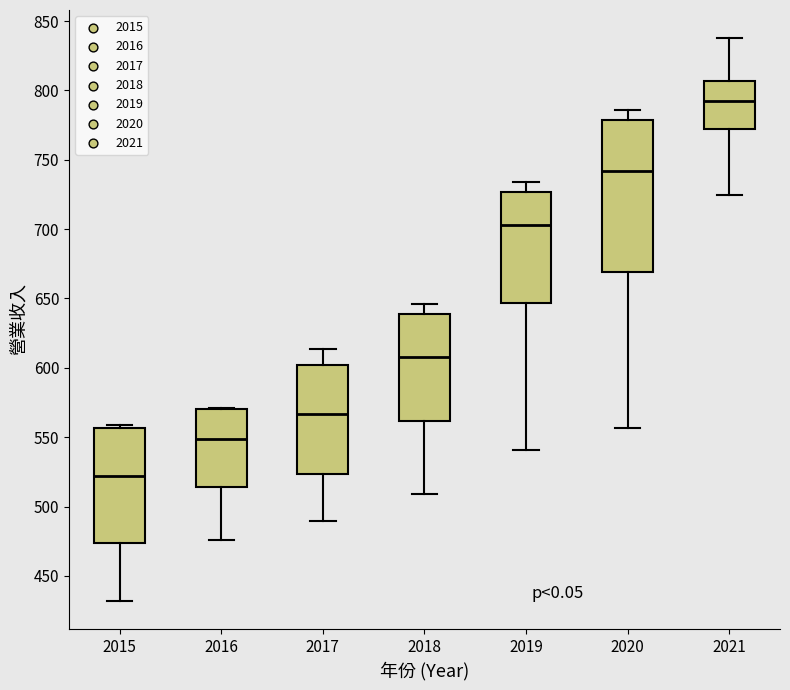

Reading left to right, read every box against the y-axis: the position of its median line, the range the box covers, and the ends of its whiskers. The values are not printed on the chart, so give them approximately, as read against the axis.

2015: median 520, box 475 to 555, whiskers 430 to 560
2016: median 550, box 515 to 570, whiskers 475 to 570
2017: median 565, box 525 to 600, whiskers 490 to 615
2018: median 610, box 560 to 640, whiskers 510 to 645
2019: median 705, box 645 to 725, whiskers 540 to 735
2020: median 740, box 670 to 780, whiskers 555 to 785
2021: median 790, box 770 to 805, whiskers 725 to 840